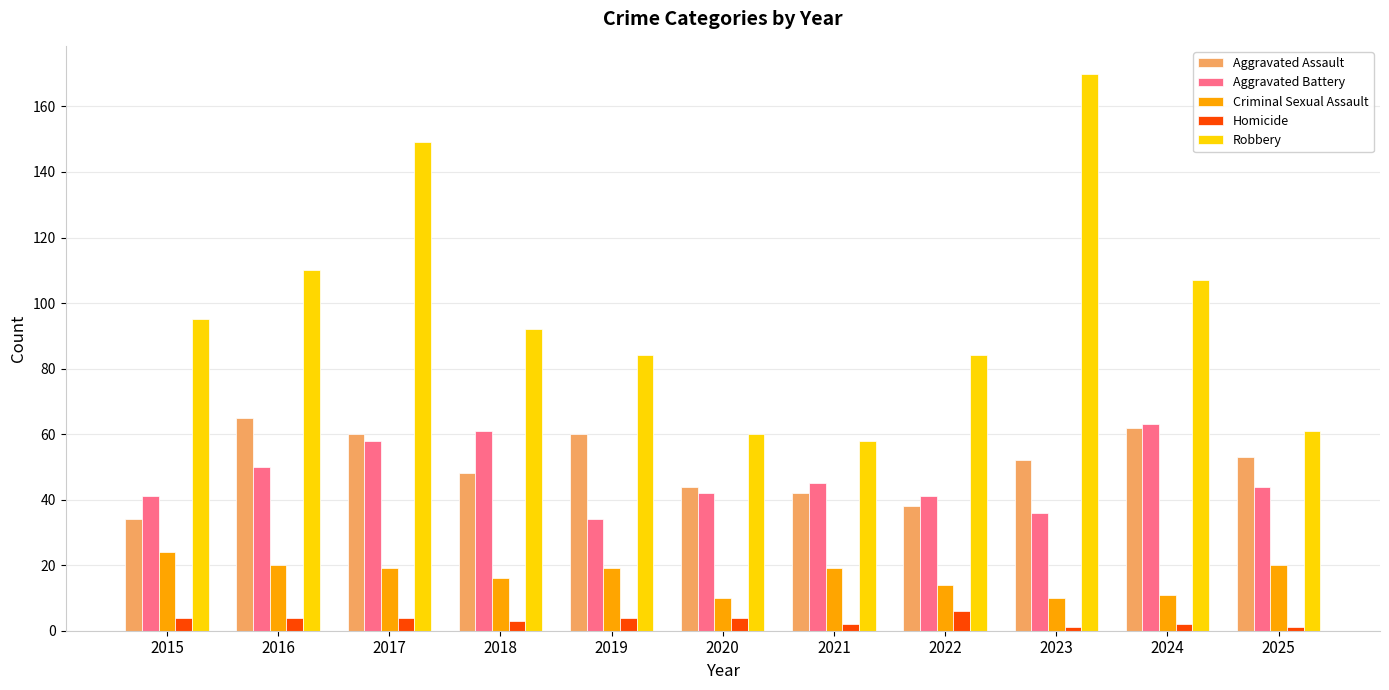

How many values in the Criminal Sexual Assault series are below 19?

5